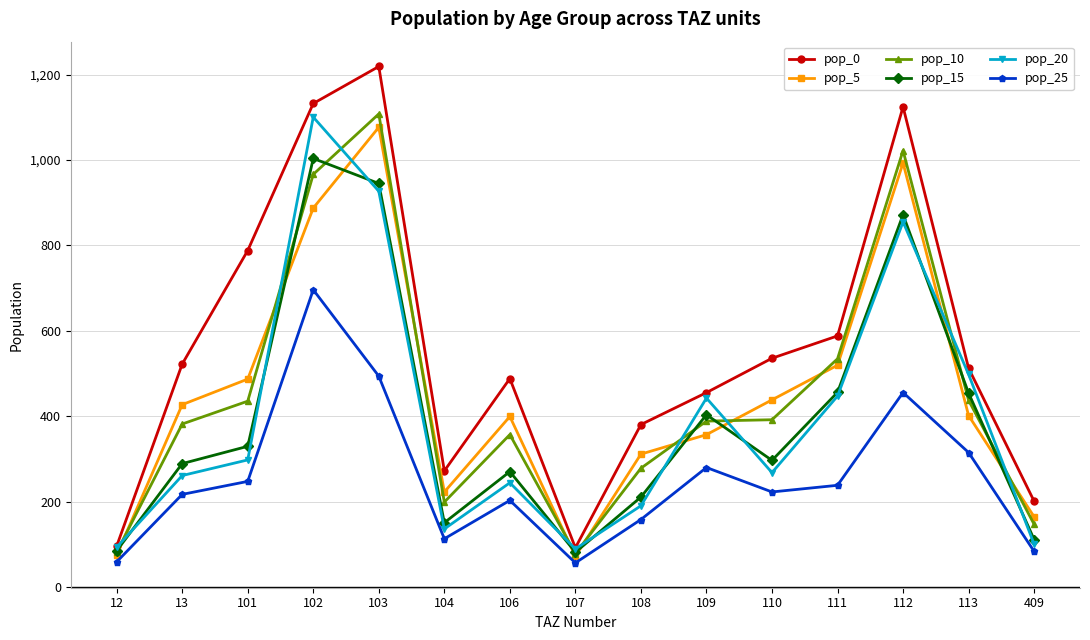

What is the value of the pop_20 point at the 3rd from the left?

297.7